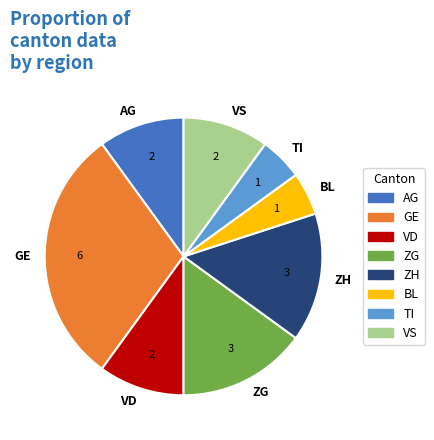

Is it true that BL is 5% of the pie?

True